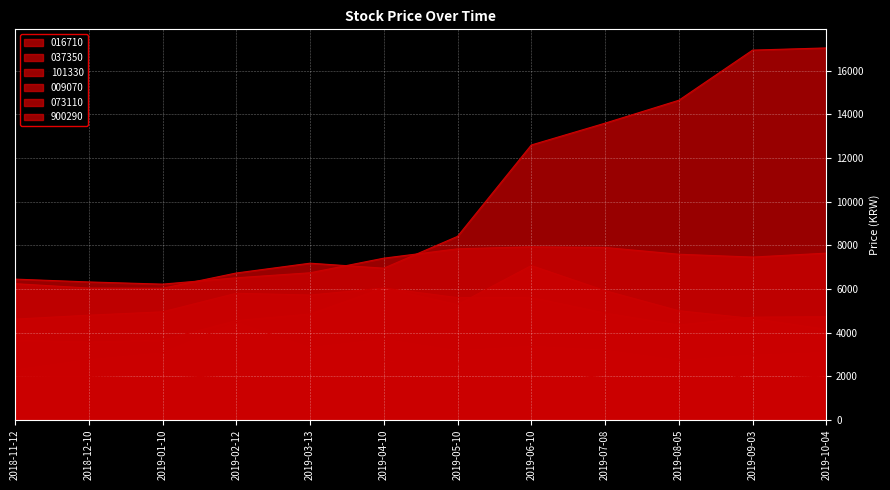

At 2019-05-10, list the series in order from largest to smallest.

073110, 016710, 037350, 101330, 009070, 900290